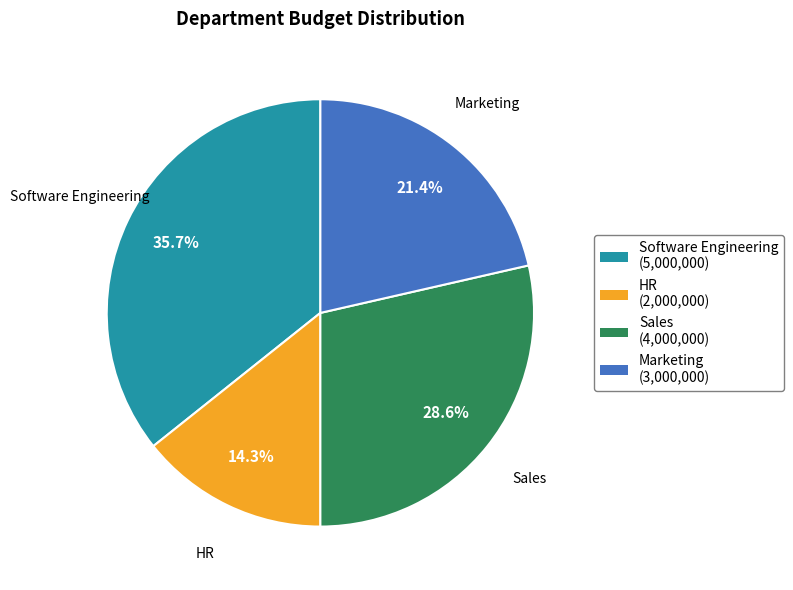

To the nearest percent, what is the combined percentage of Marketing and Software Engineering?

57%